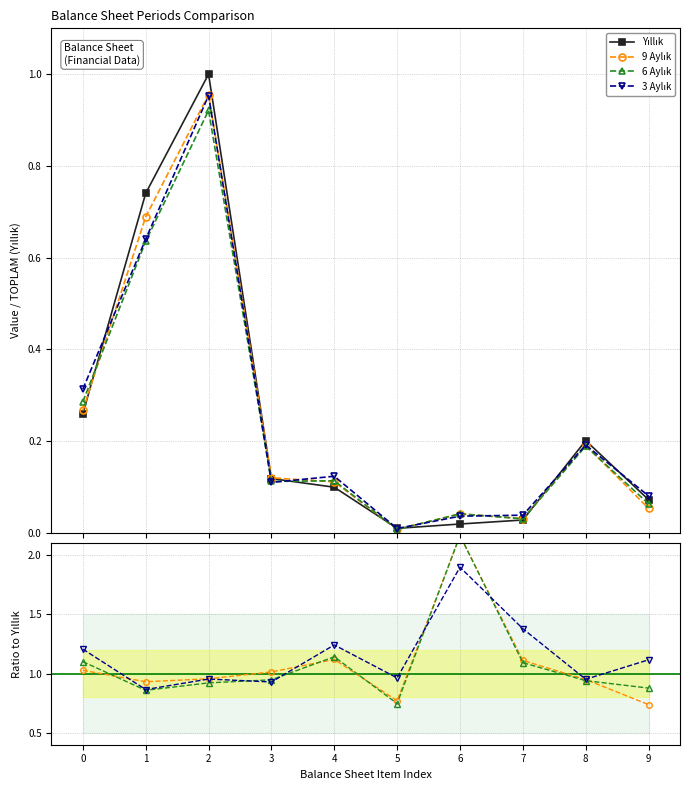

Reading left to right, extract all data points from this chart.

Yıllık: 0.3	0.7	1.0	0.1	0.1	0.0	0.0	0.0	0.2	0.1
9 Aylık: 1.0	0.9	1.0	1.0	1.1	0.8	2.2	1.1	0.9	0.7
6 Aylık: 1.1	0.9	0.9	0.9	1.1	0.7	2.2	1.1	0.9	0.9
3 Aylık: 1.2	0.9	1.0	0.9	1.2	1.0	1.9	1.4	1.0	1.1